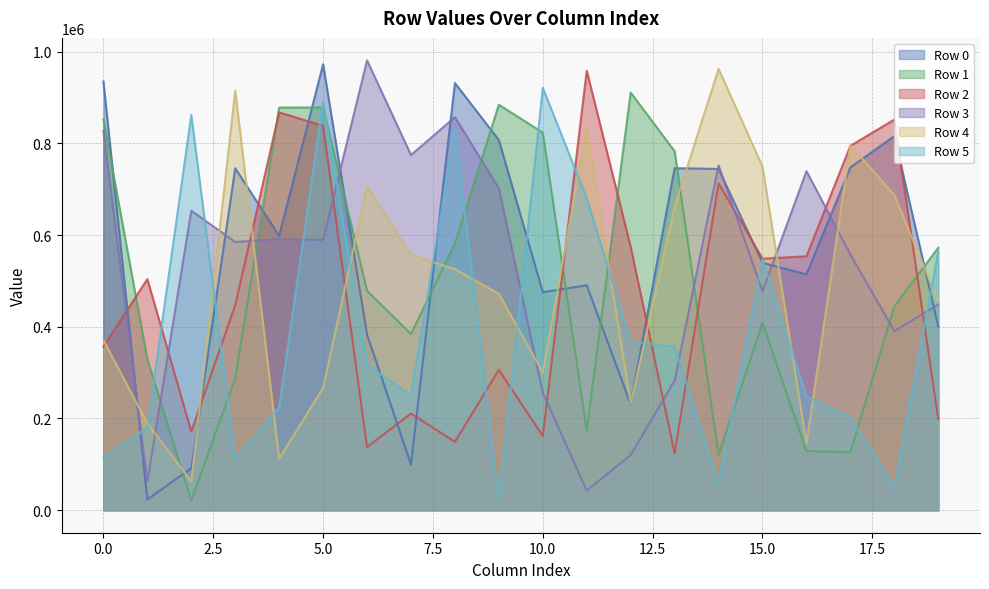

In Row 3, how many points are higher than both neighbors (excluding endpoints)?

6